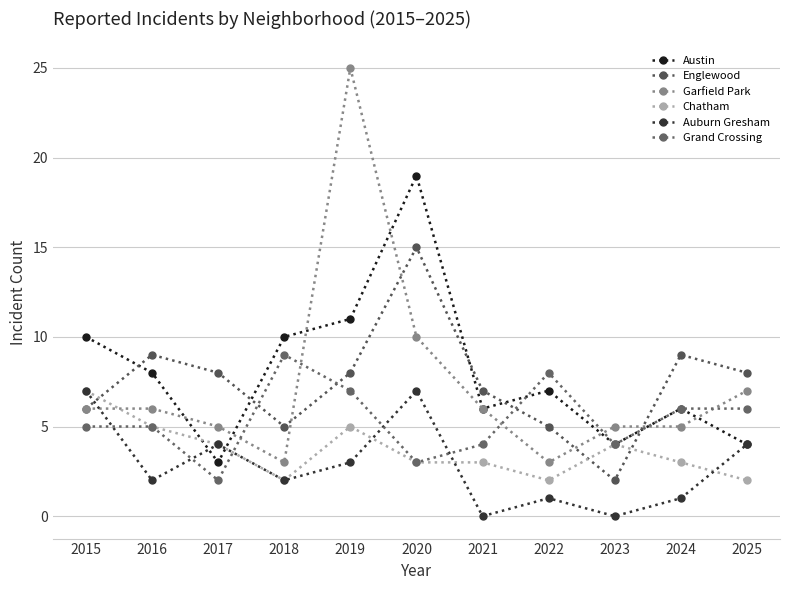

Which series has the widest spread of values?

Garfield Park